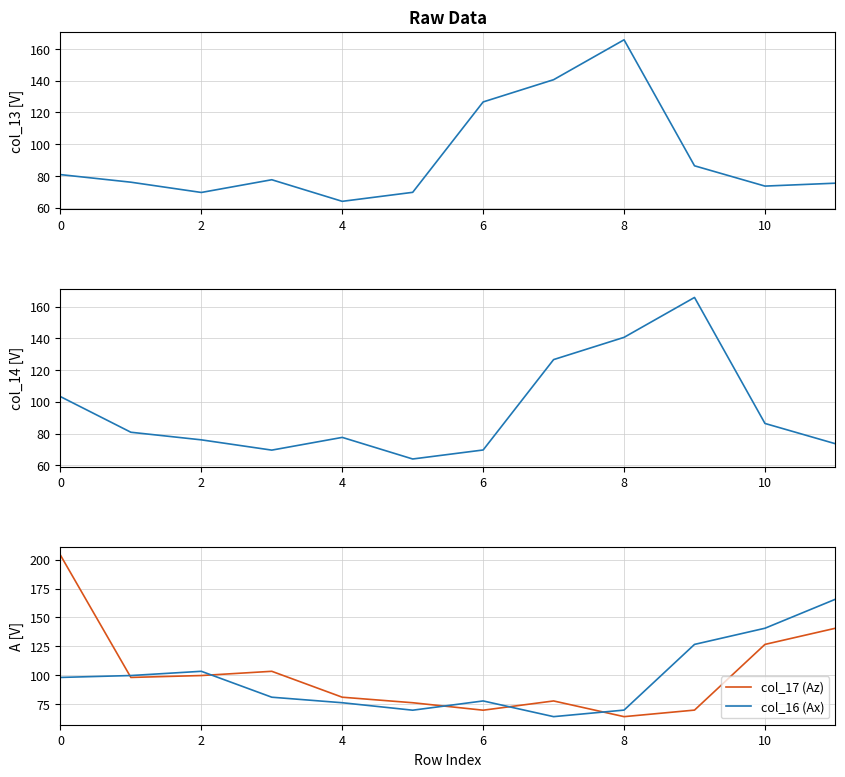

What is the greatest value displayed?

204.0